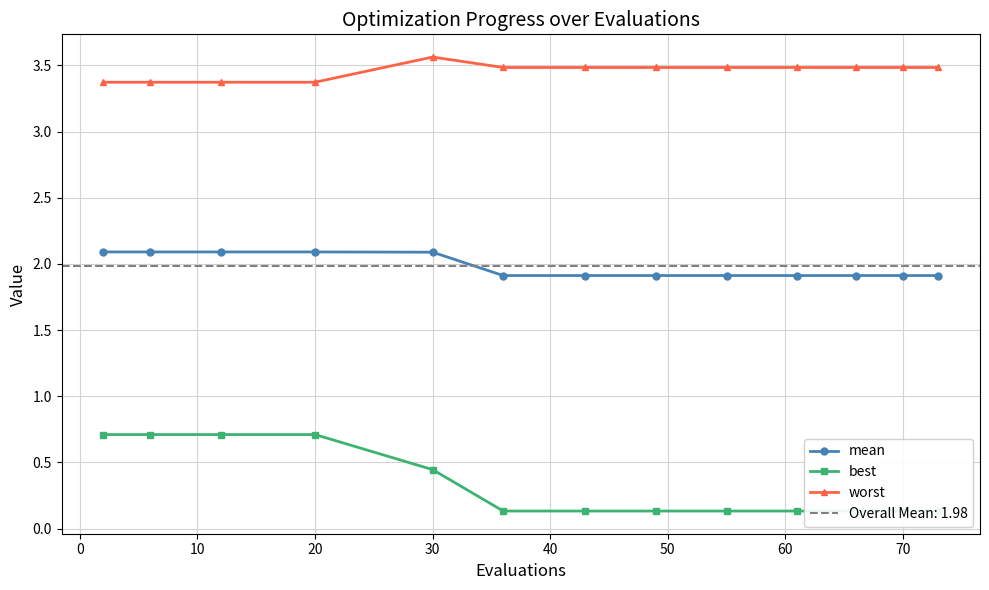

How many mean values are between 1 and 2?

8